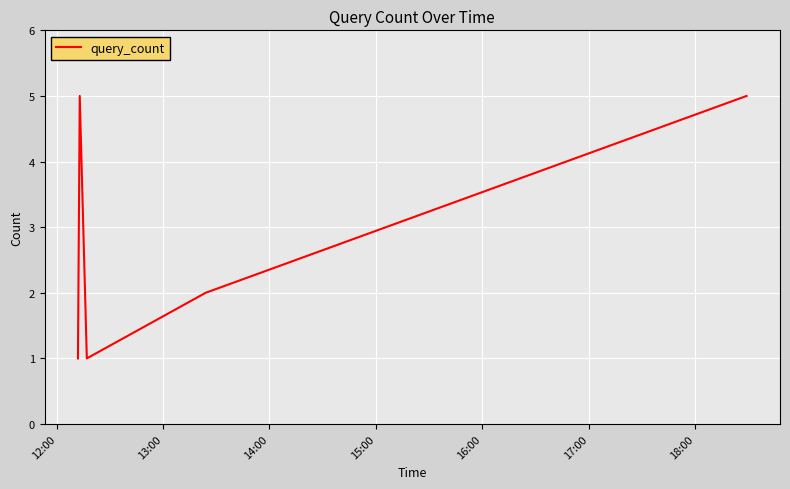

True or false: there are more than 1 points higher than both neighbors.

False